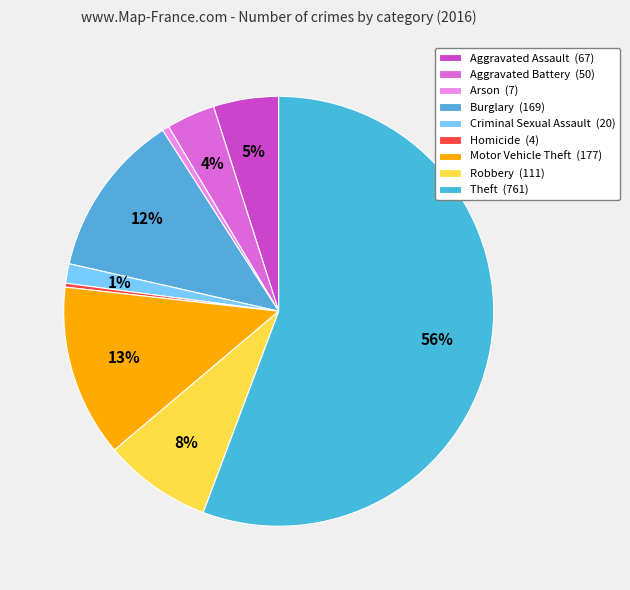

How many segments does this pie chart have?

9